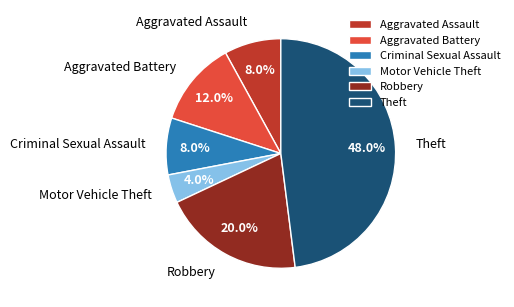

What percentage is the Criminal Sexual Assault slice, to the nearest percent?

8%